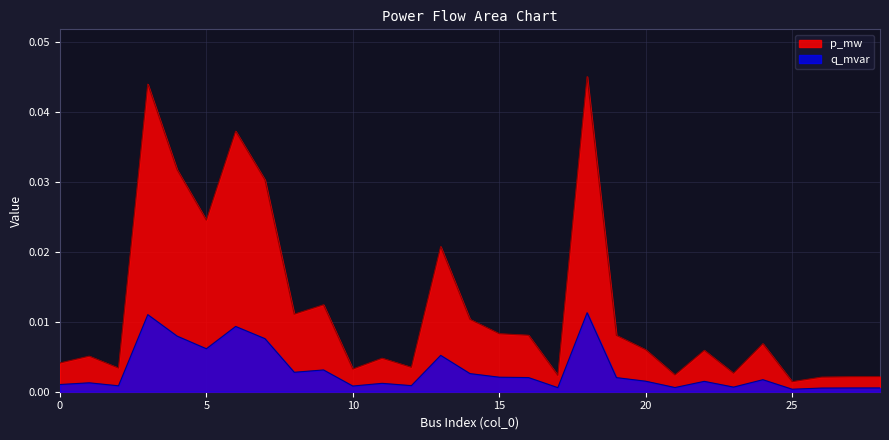

Where is the first local minimum for q_mvar?

2